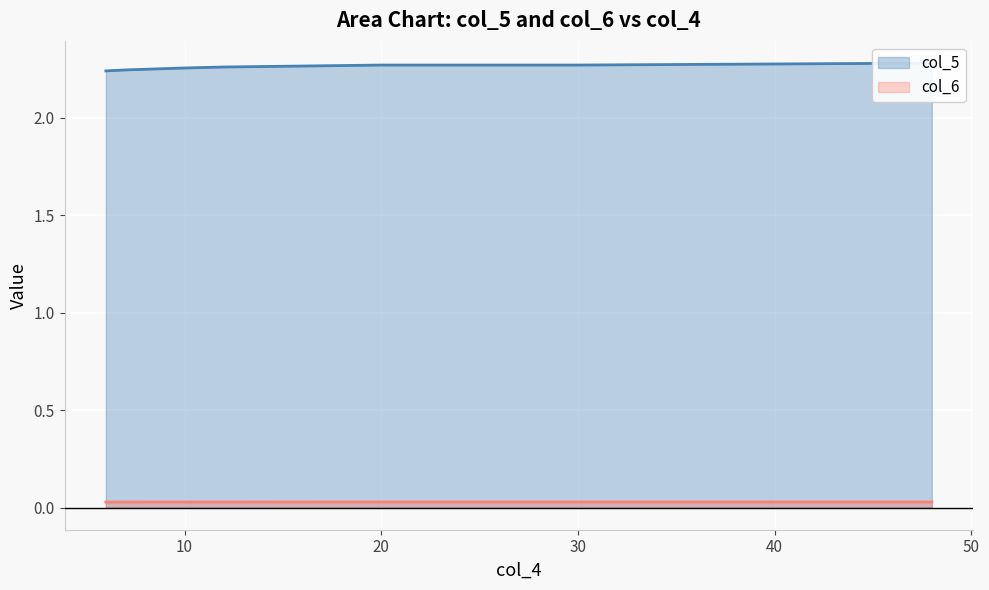

Between 6 and 10, which is larger?

10